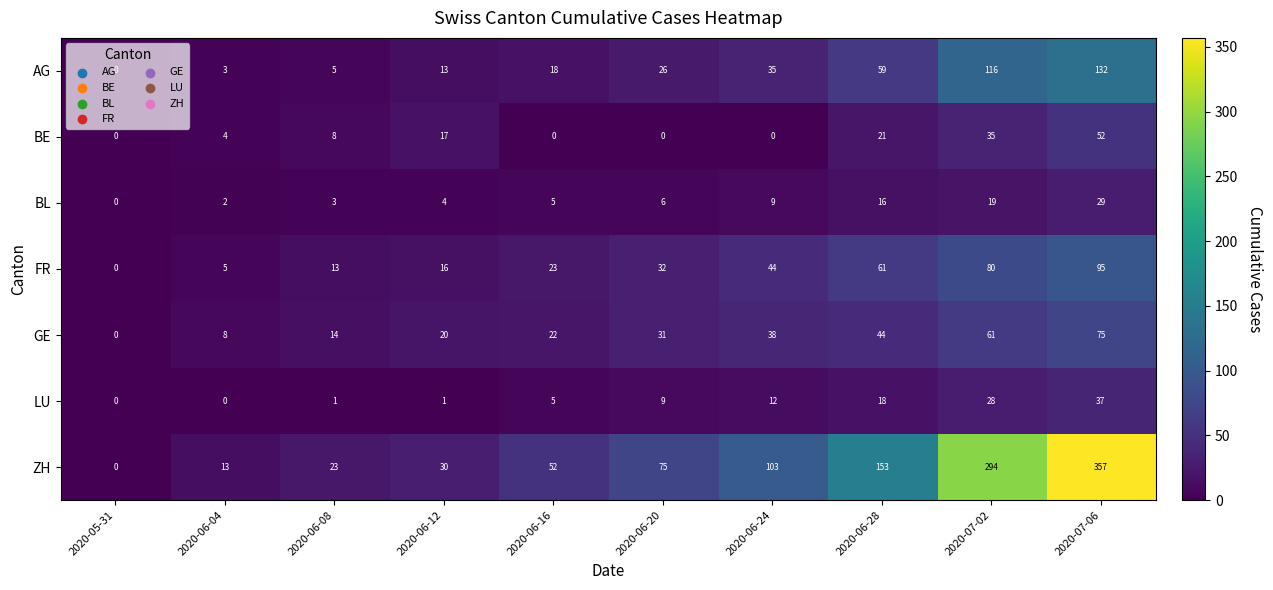

Is it true that AG equals 59 at 2020-06-28?

True